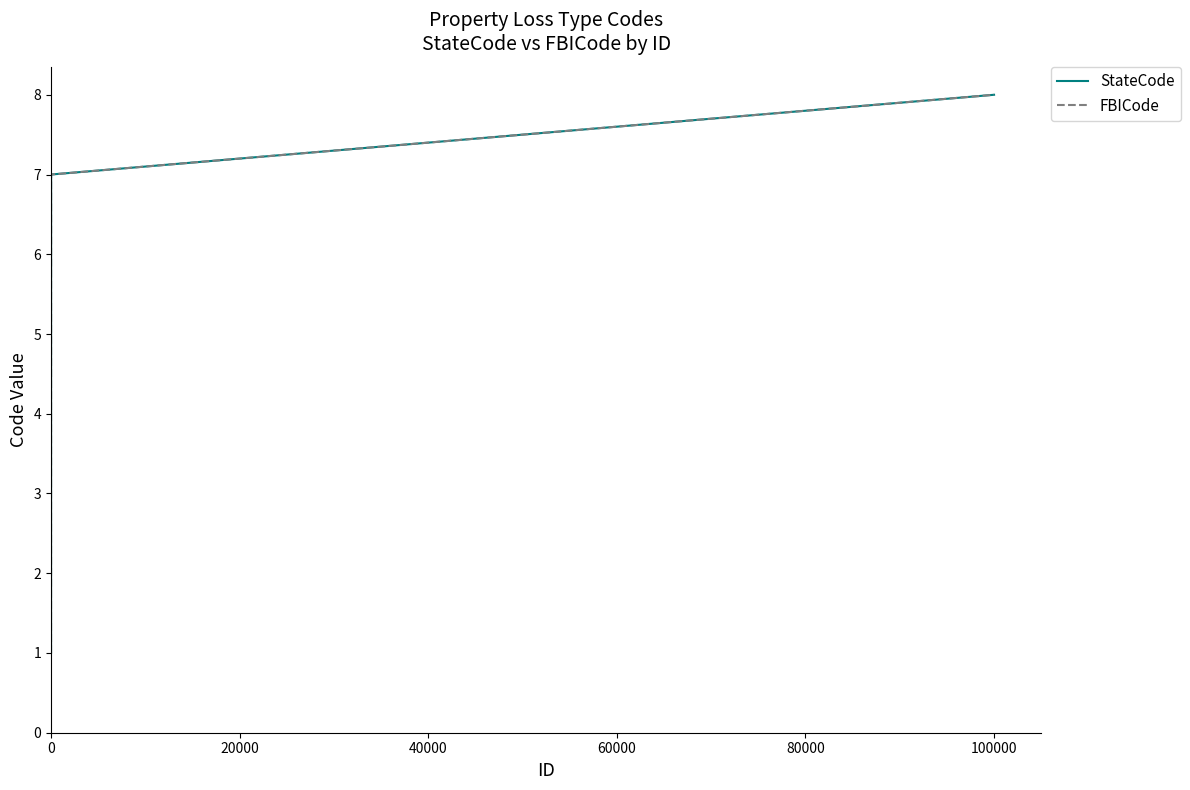

Does the chart have visible grid lines?

No